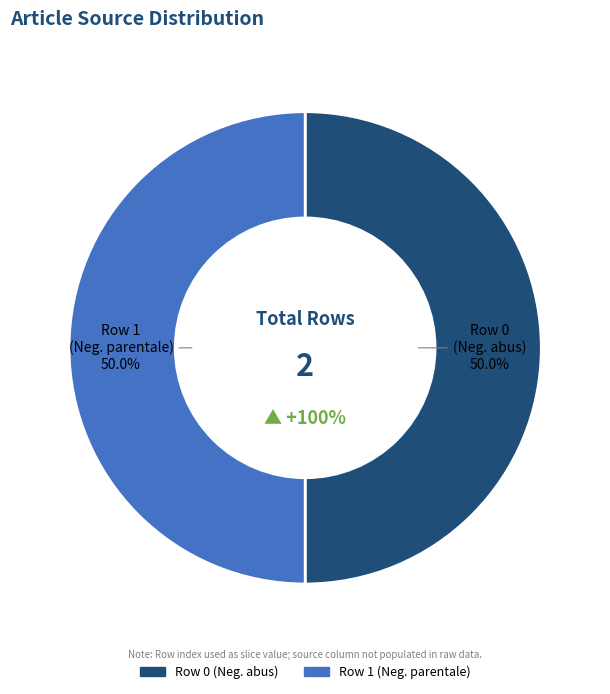

What is the change in value from Portail:Médecine/Articles liés (row 0) to Portail:Médecine/Articles liés (row 1)?

+1